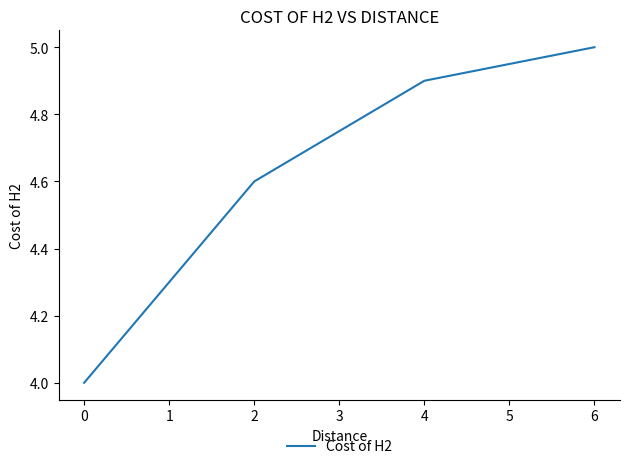

The value at 2 is 4.6. True or false?

True